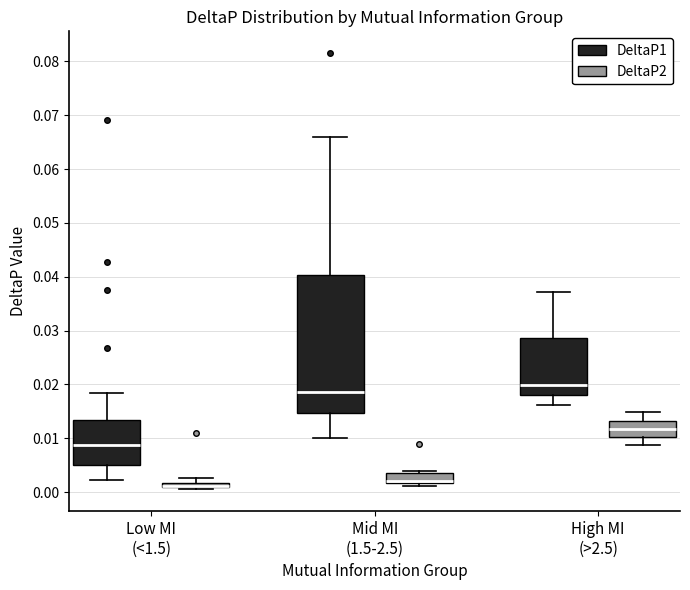

Where does the median line of the box for High MI (>2.5) (DeltaP2) sit on the y-axis? The values are not printed on the chart, so give them approximately, as read against the axis.

0.012